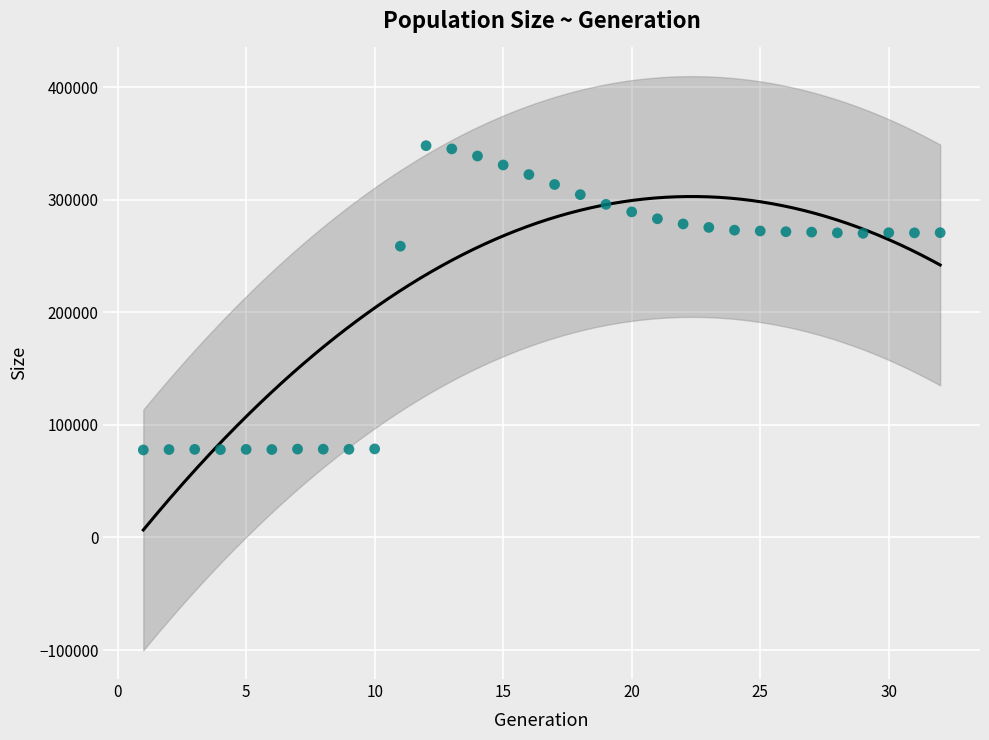

What is the range of Y values (max minus min)?

270291